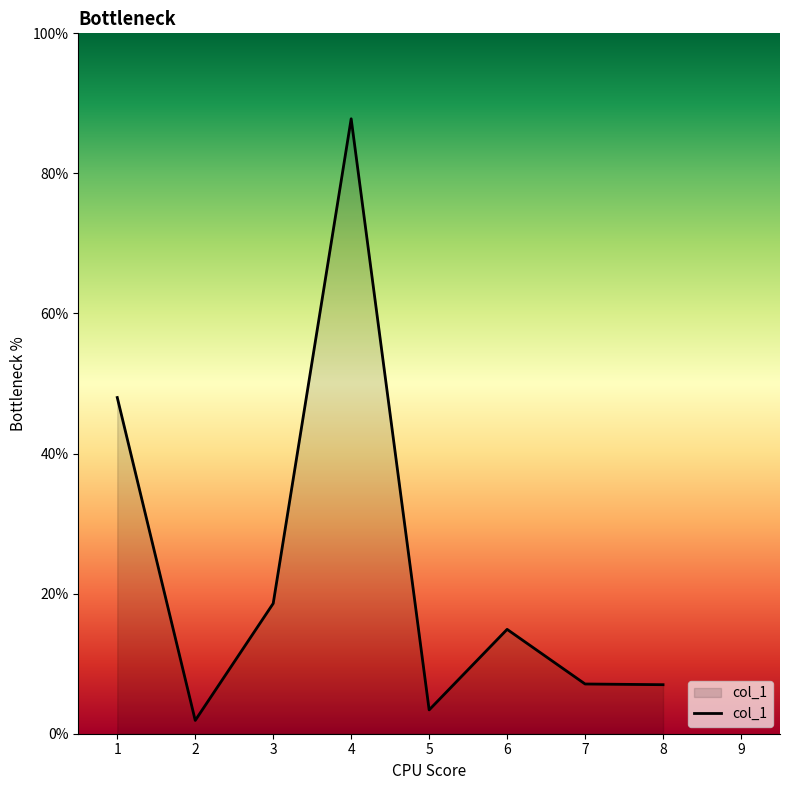

Is it true that the value at 5 is 8.5?

False